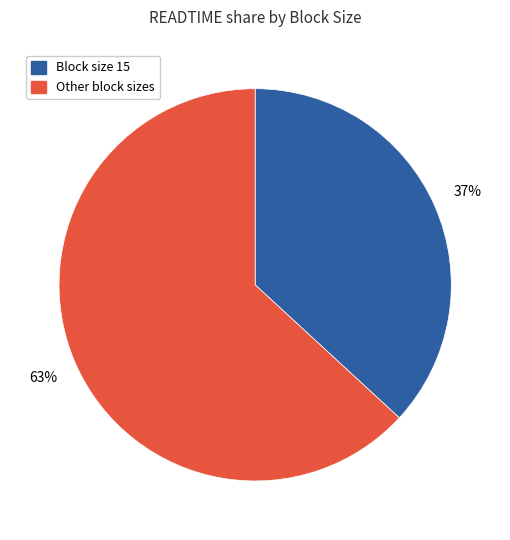

Count the number of slices in the pie.

2